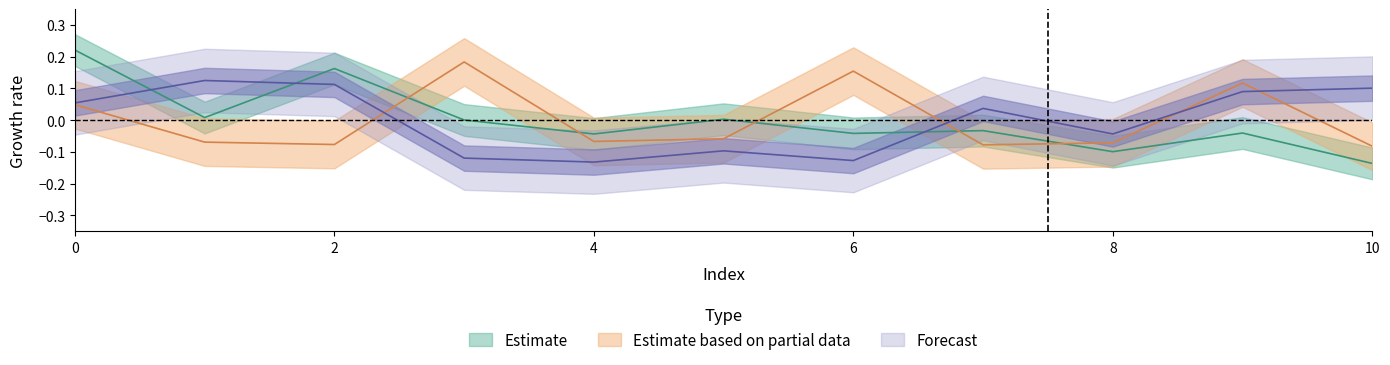

Between 4 and 9, which is larger?

9